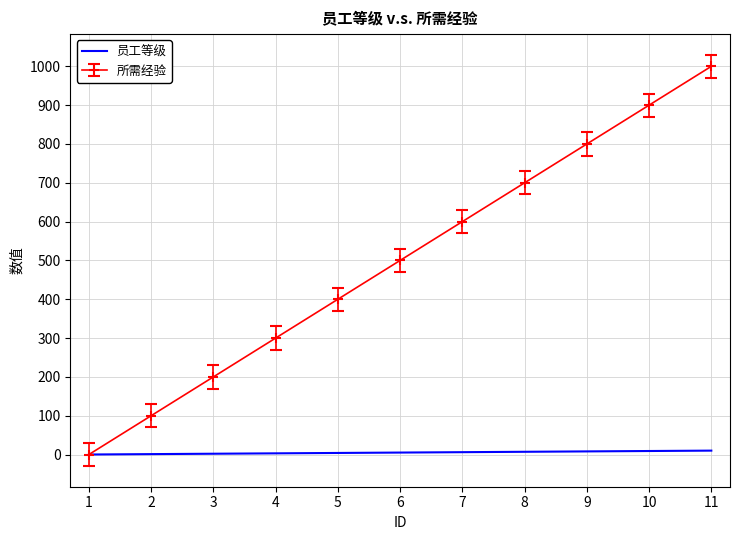

The value of 所需经验 at 8 is 487. True or false?

False